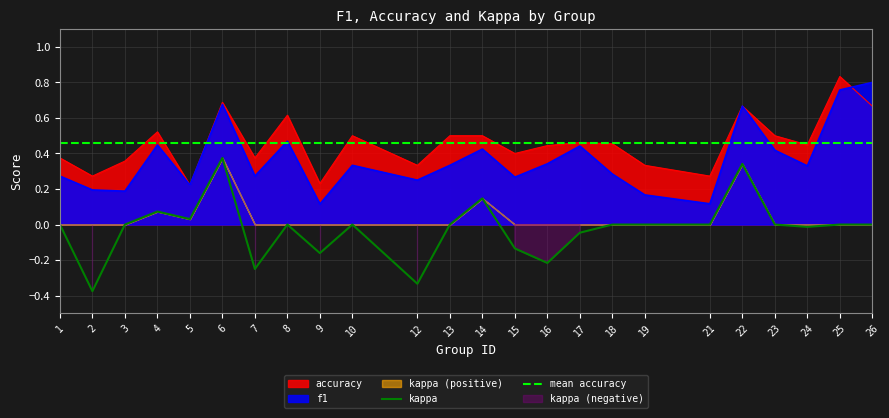

At which label is kappa closest to 0?

1